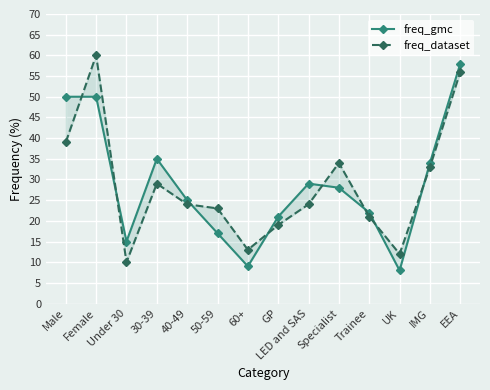

What is the difference between the highest and lowest values at Male?

11